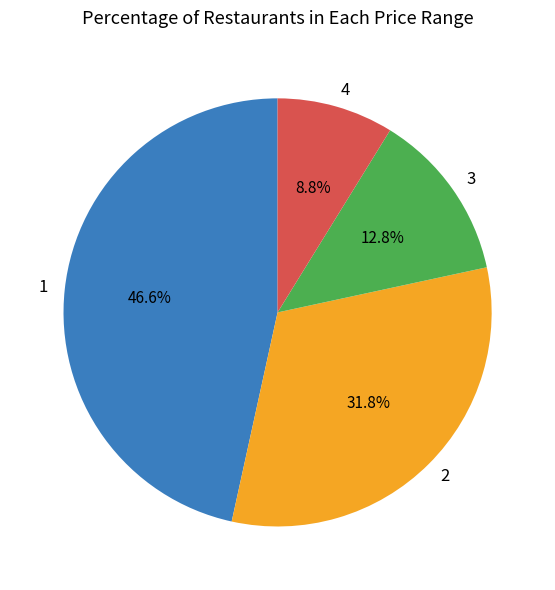

Count the number of slices in the pie.

4